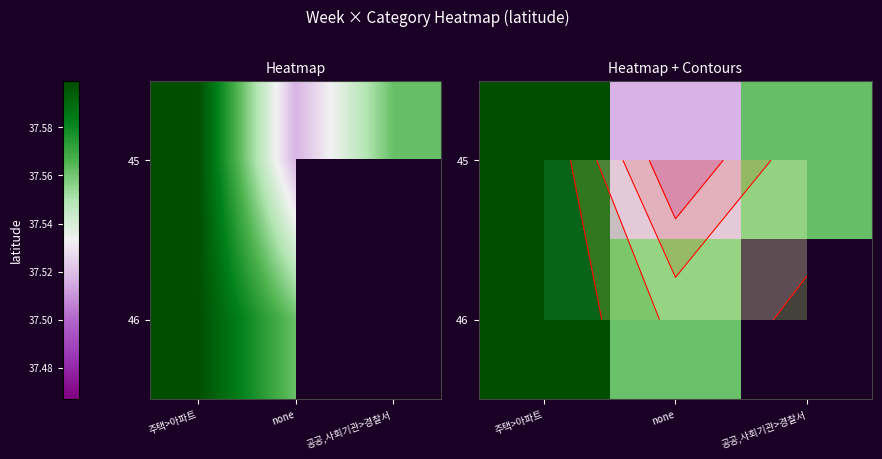

How many values in 46 are above zero?

2